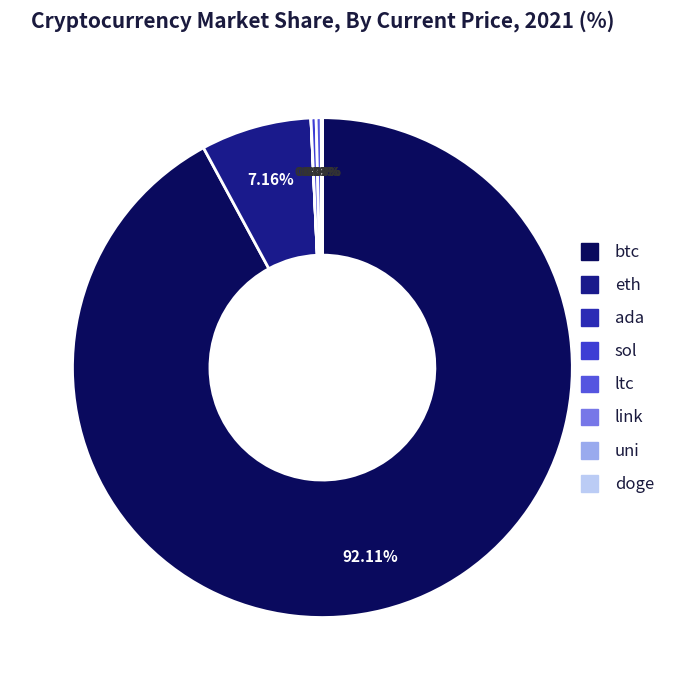

To the nearest percent, what is the difference between the largest and smallest slice percentages?

92%